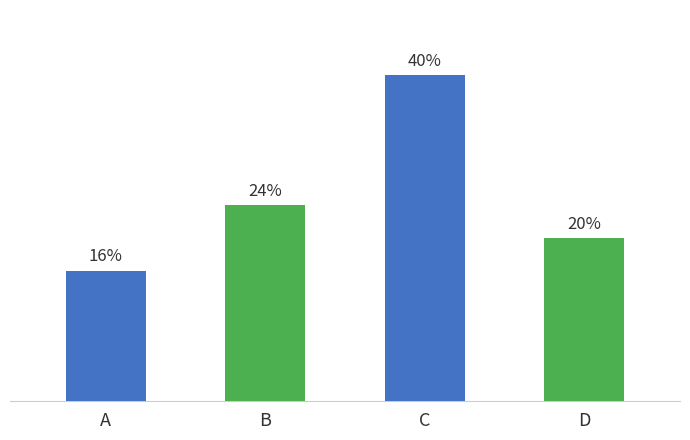

What is the ratio of the value at B to the value at C?

0.6